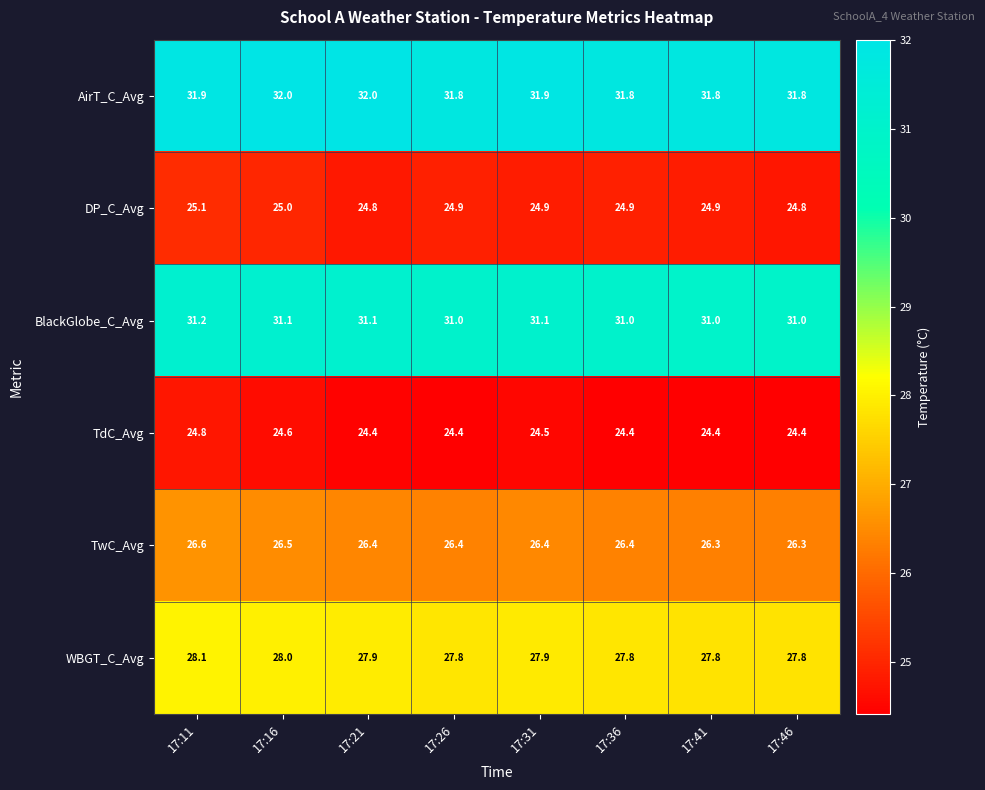

Rank the series at 17:36 from lowest to highest value.

TdC_Avg, DP_C_Avg, TwC_Avg, WBGT_C_Avg, BlackGlobe_C_Avg, AirT_C_Avg